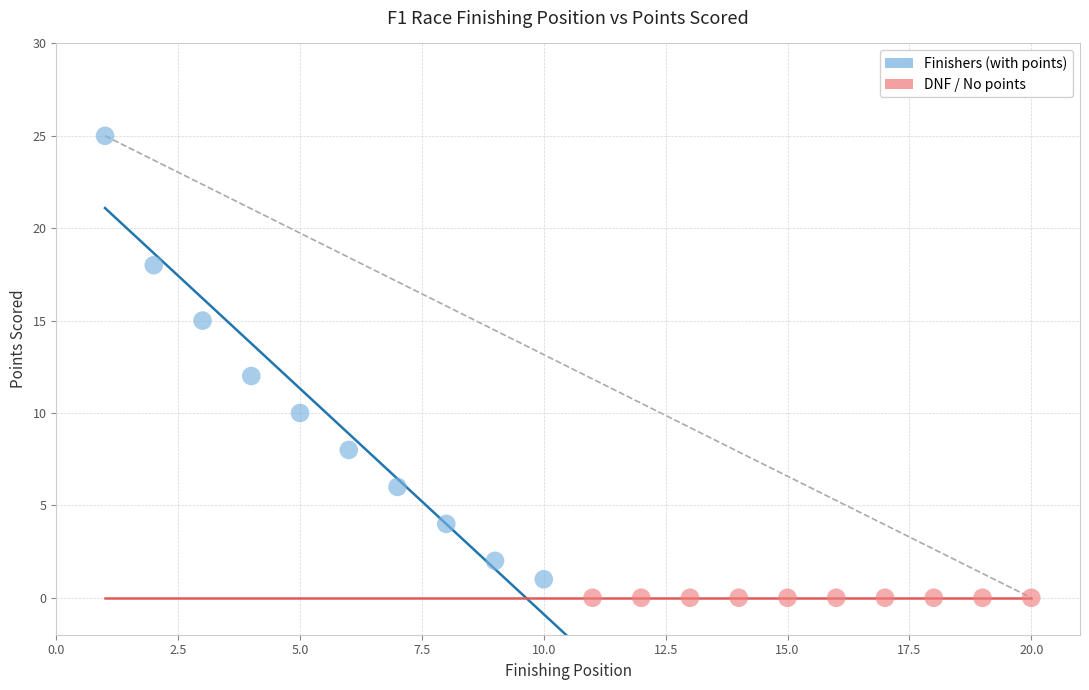

Which series contains the highest Y value?

Finishers (with points)